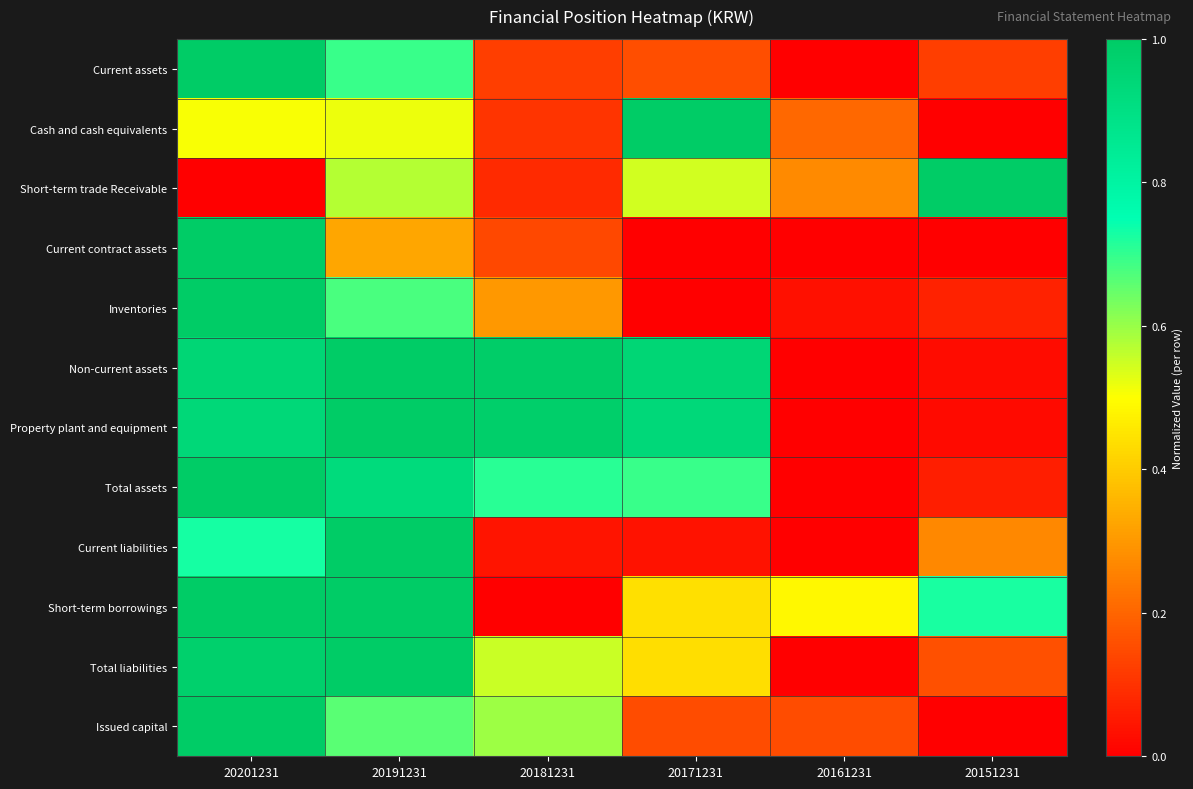

What is the maximum value shown in the chart?

1.0